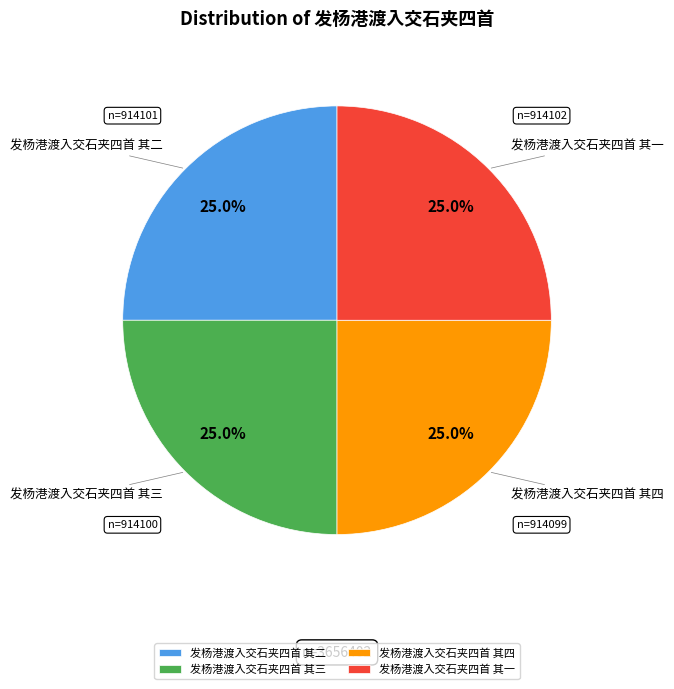

What is the total percentage of 发杨港渡入交石夹四首 其三 and 发杨港渡入交石夹四首 其四?

50.0%